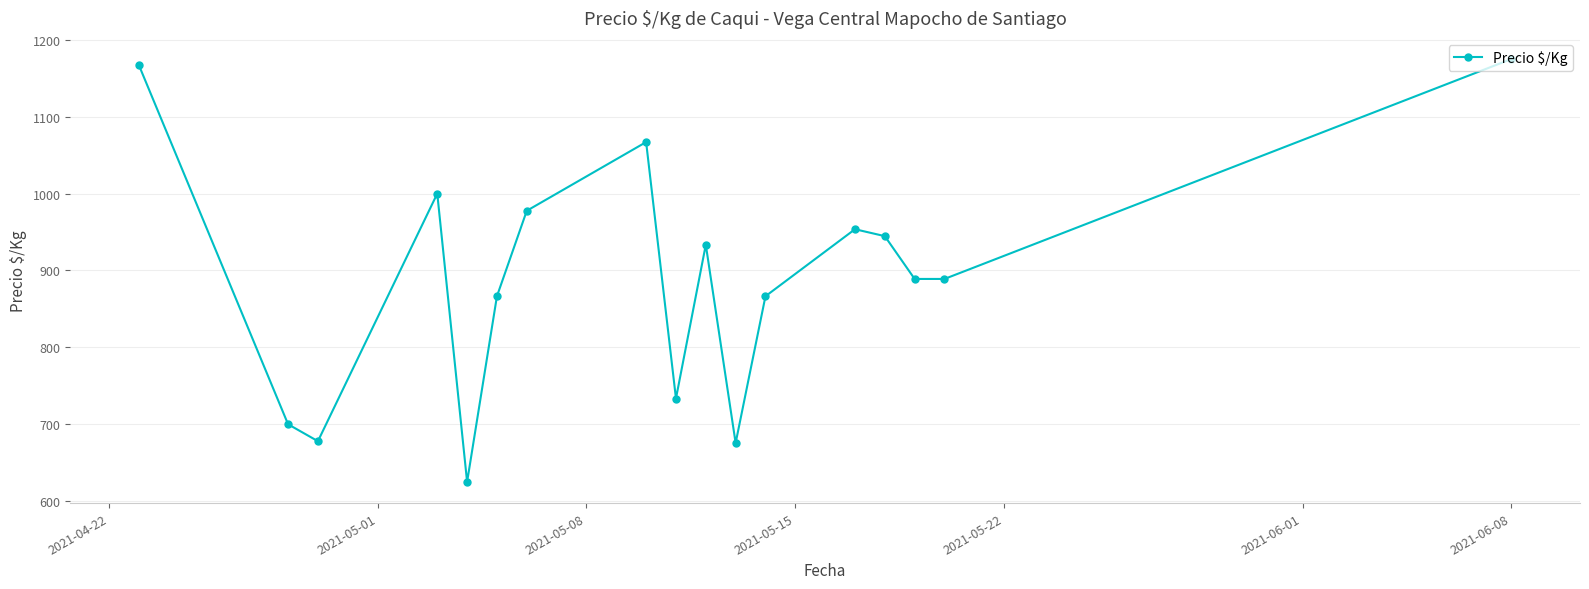

What is the average value?

890.7